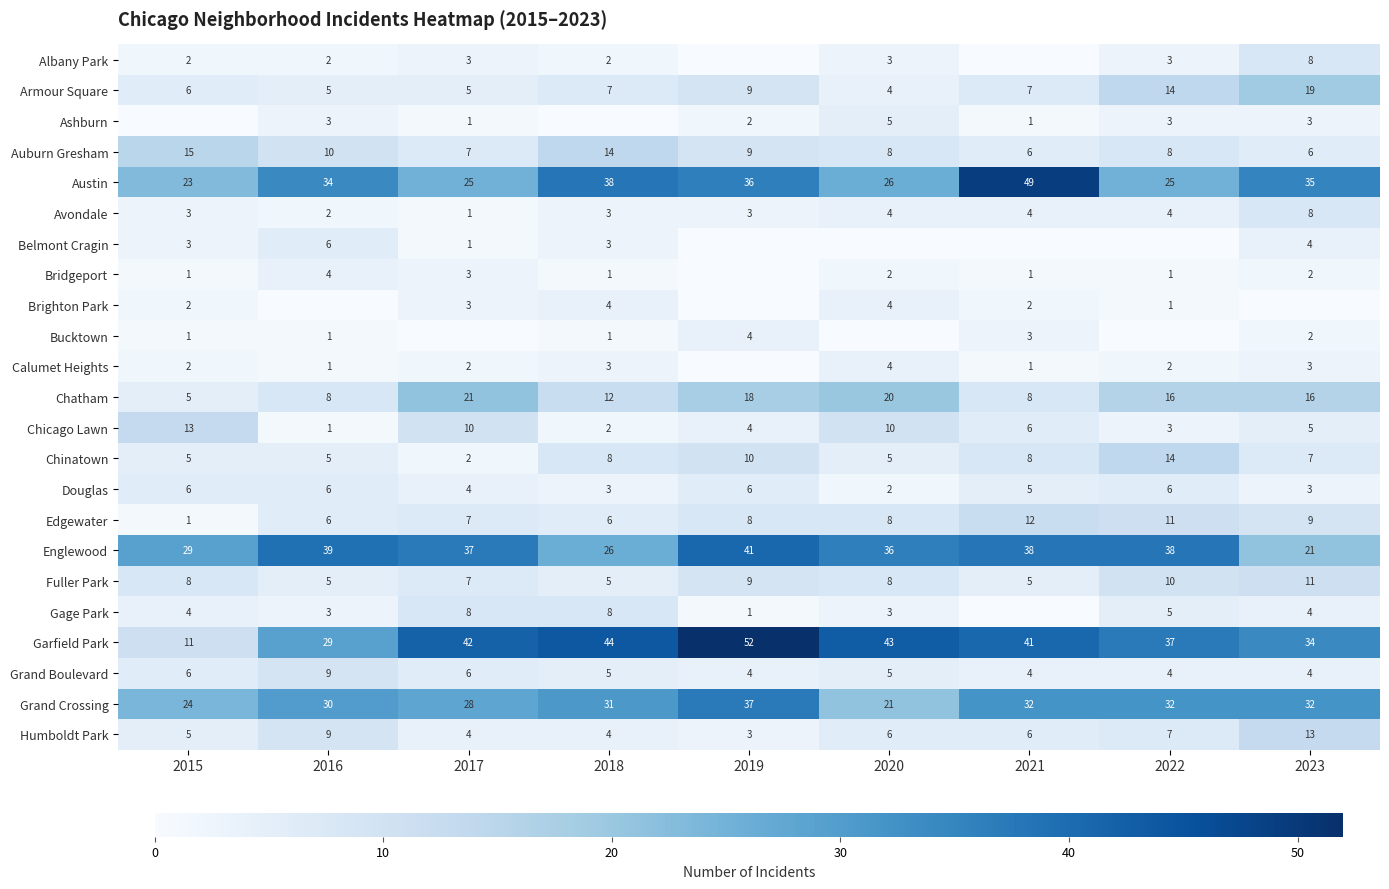

Is it true that Austin equals 26 at 2020?

True